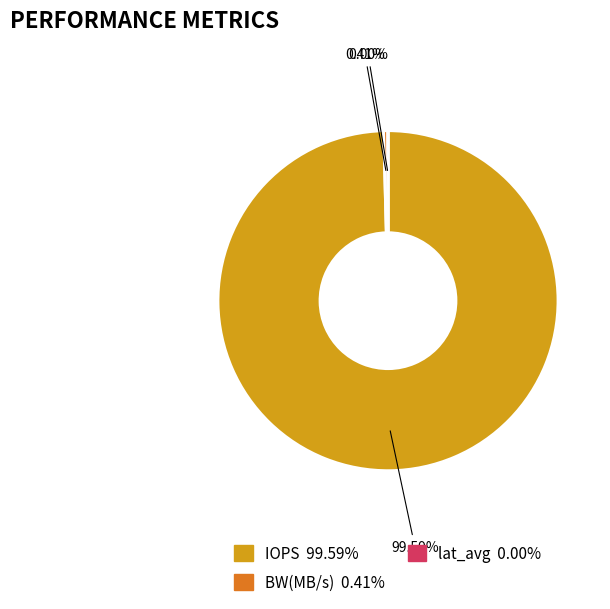

What is the largest slice in the pie chart?

IOPS